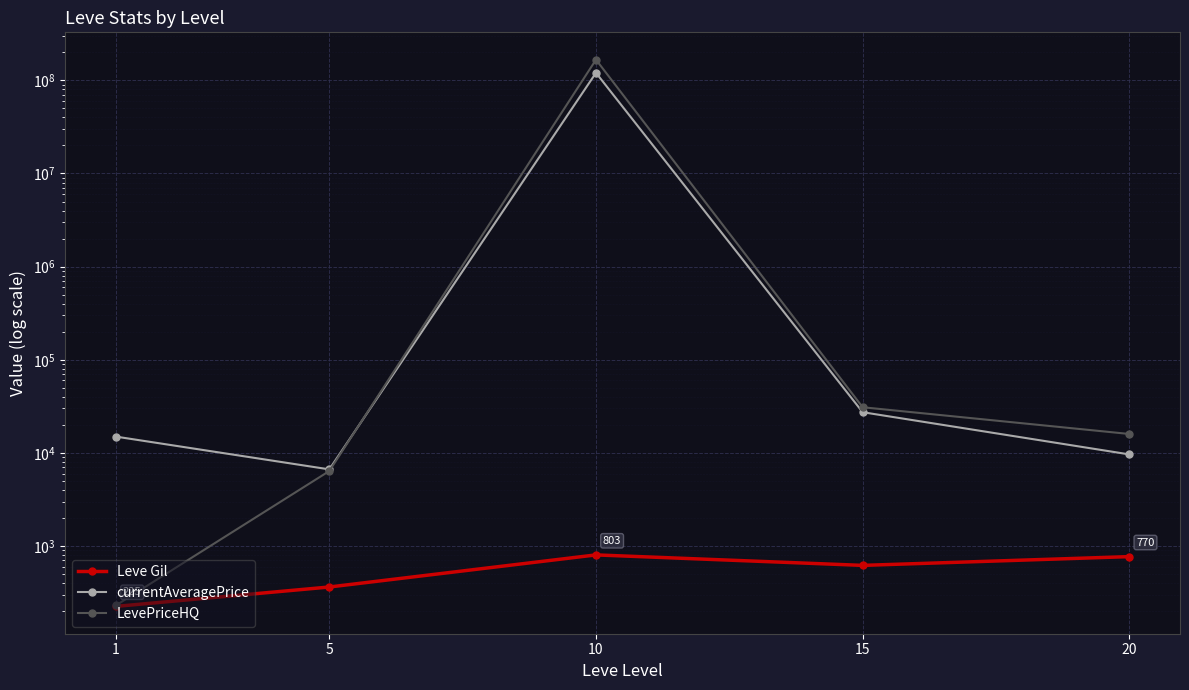

True or false: LevePriceHQ has more than 2 interior local peaks.

False